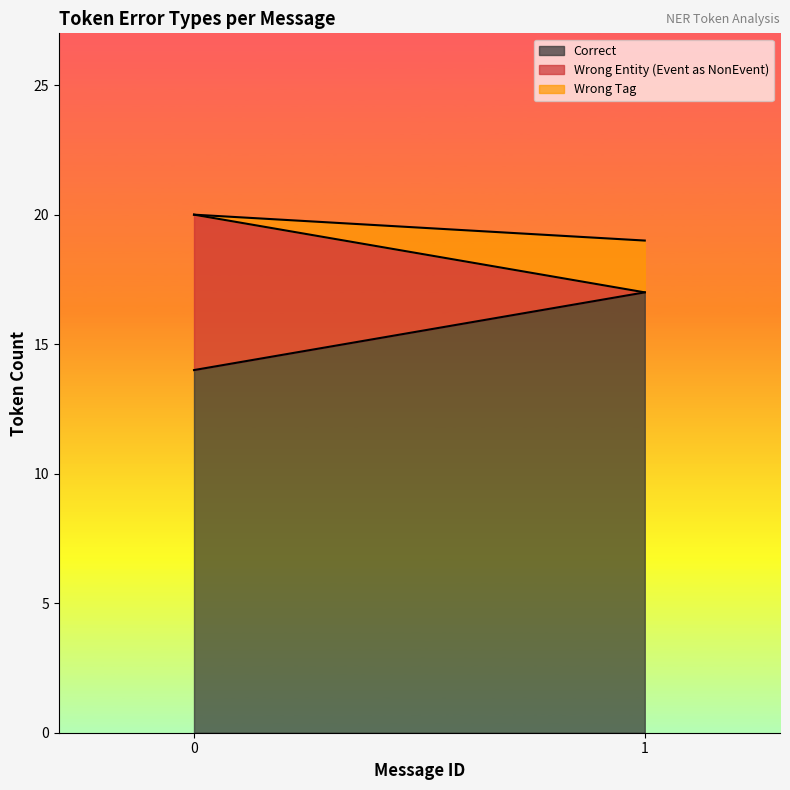

What is the minimum value for Correct?

14